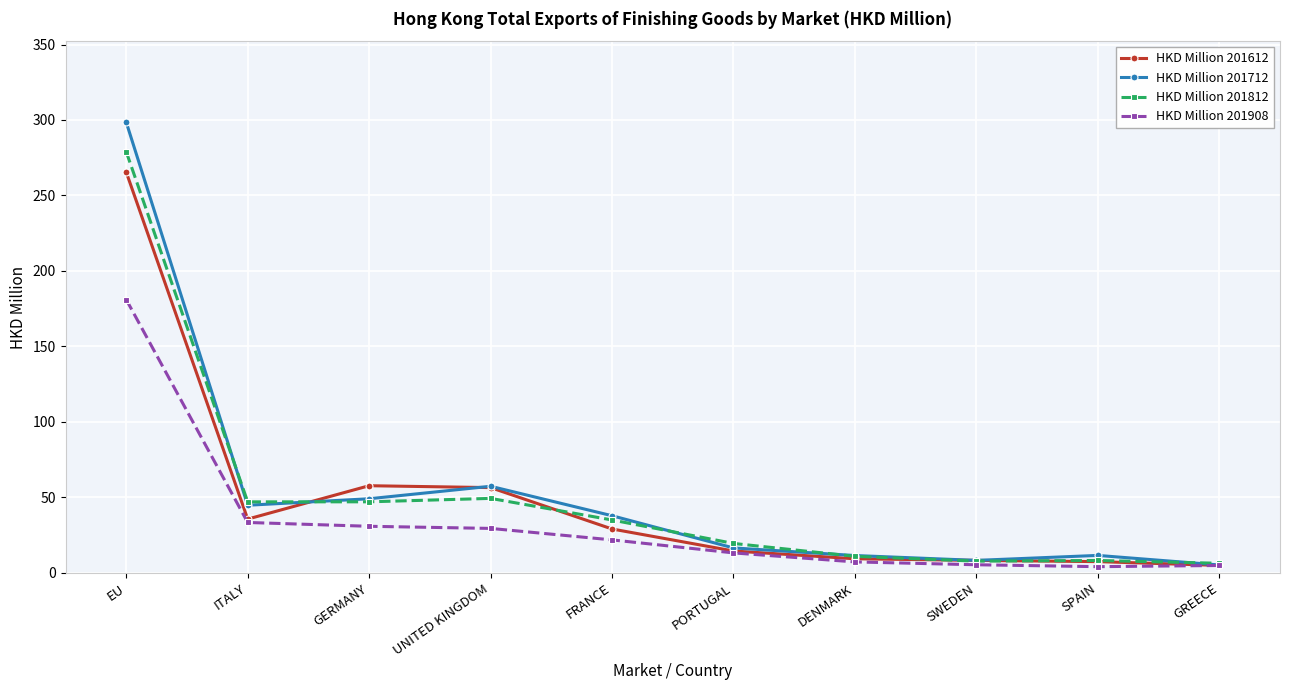

At which category does HKD Million 201712 reach its first local peak?

UNITED KINGDOM